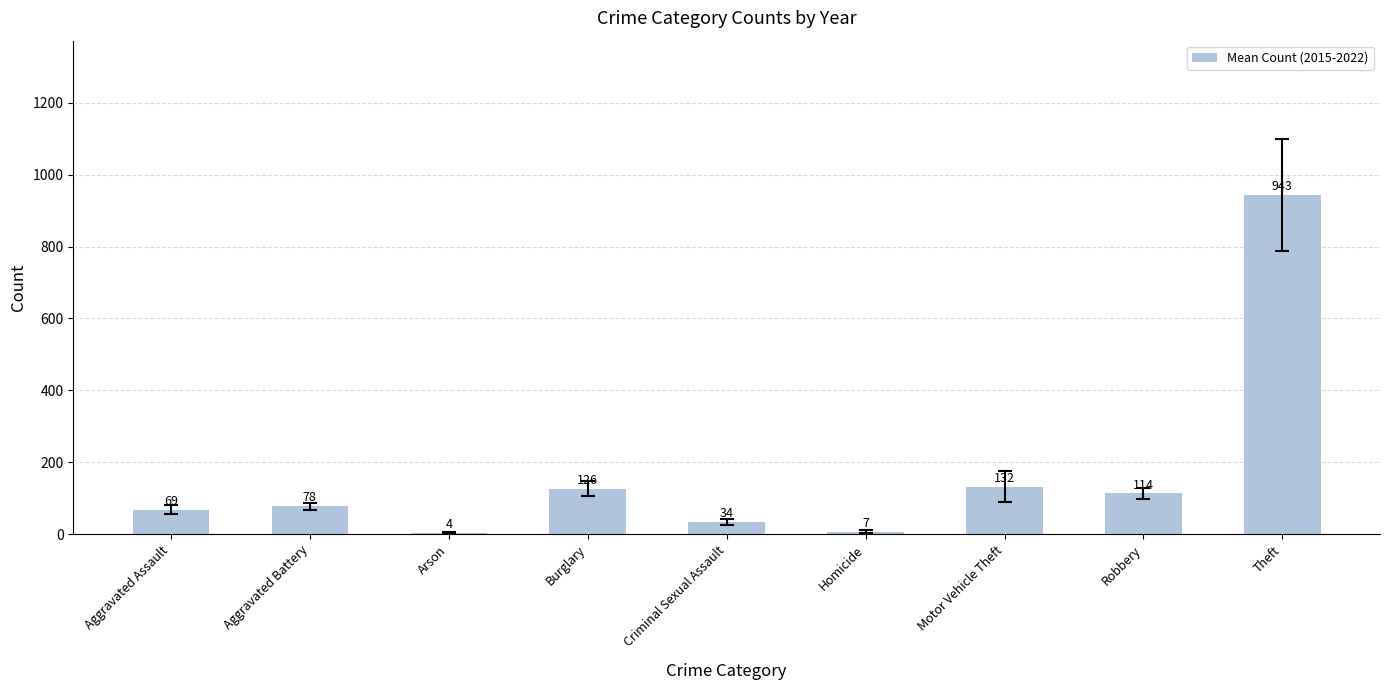

The chart shows a value of 126.5 at Burglary. True or false?

True